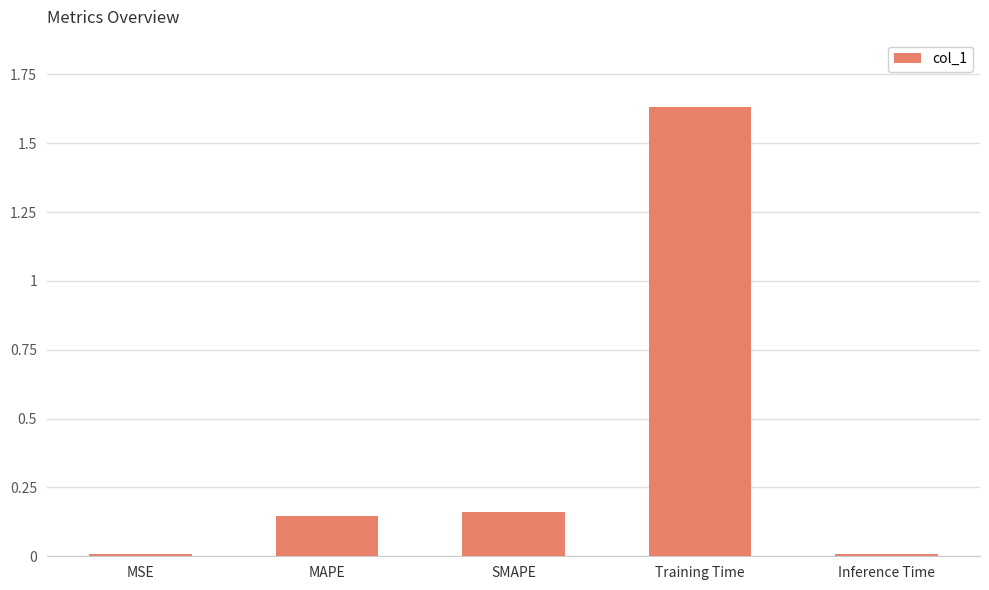

What is the label of the 3rd bar from the right?

SMAPE